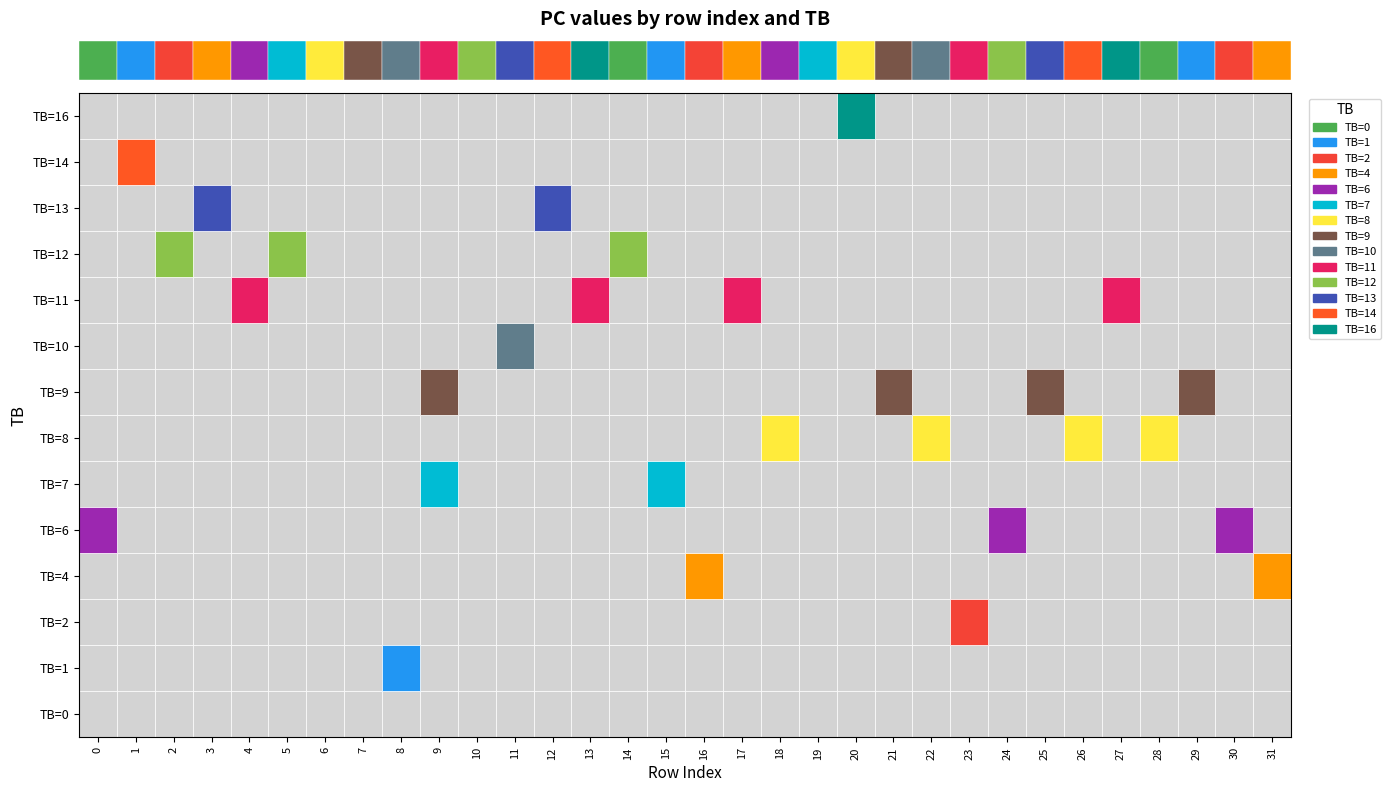

At 2, list the series in order from largest to smallest.

TB=12, TB=0, TB=1, TB=2, TB=4, TB=6, TB=7, TB=8, TB=9, TB=10, TB=11, TB=13, TB=14, TB=16